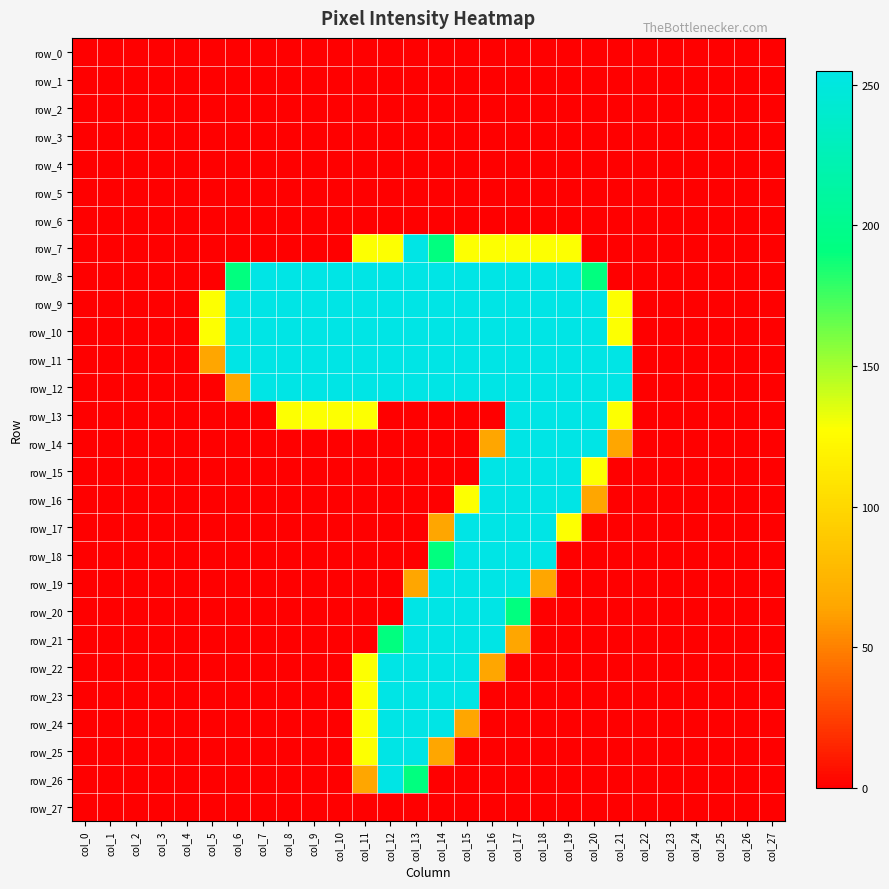

Where is row_18 nearest to the value 127?

col_14